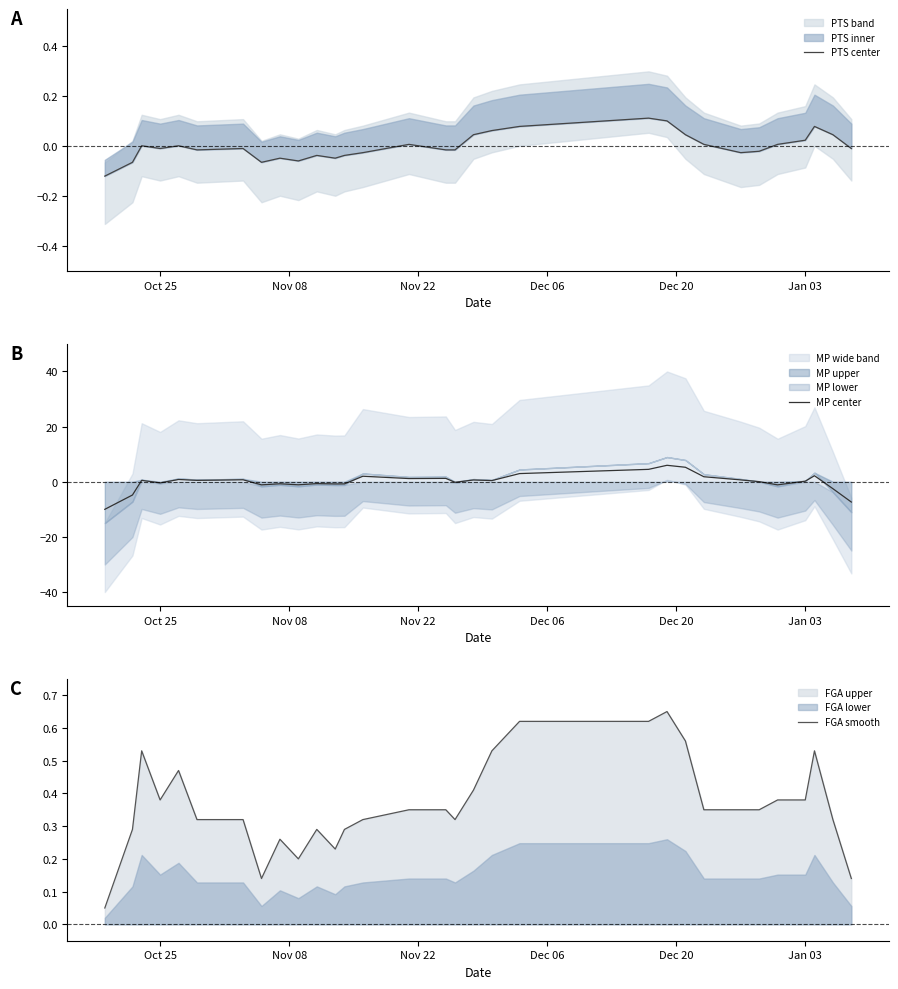

Which series has the largest range (max minus min)?

MP center